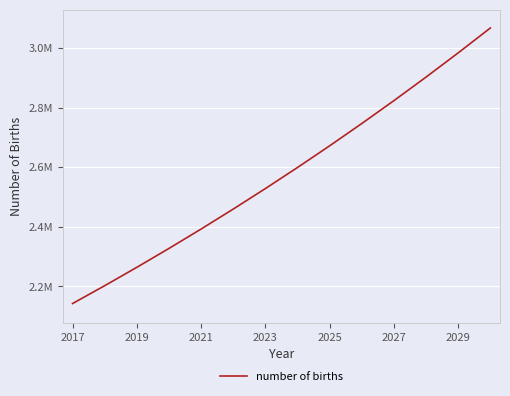

Is this an area chart (filled region under the line)?

No